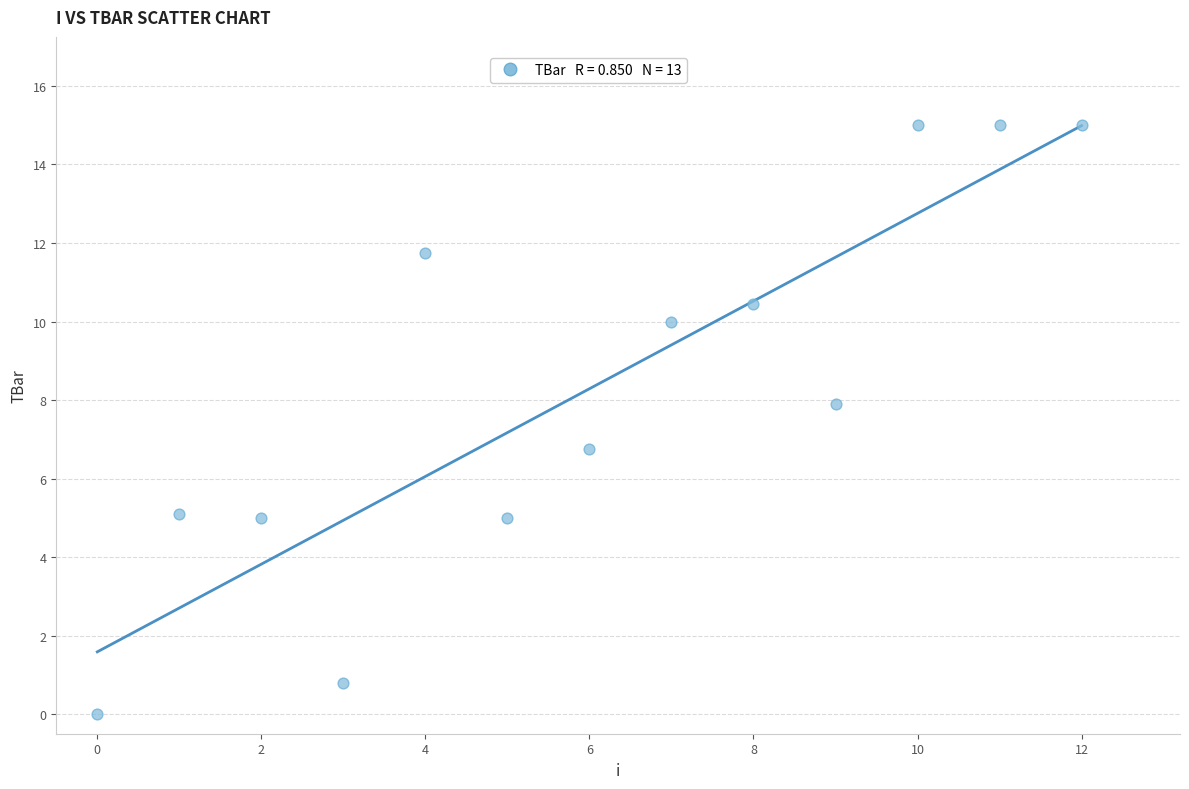

What Y value in the scatter plot is closest to 7?

6.7